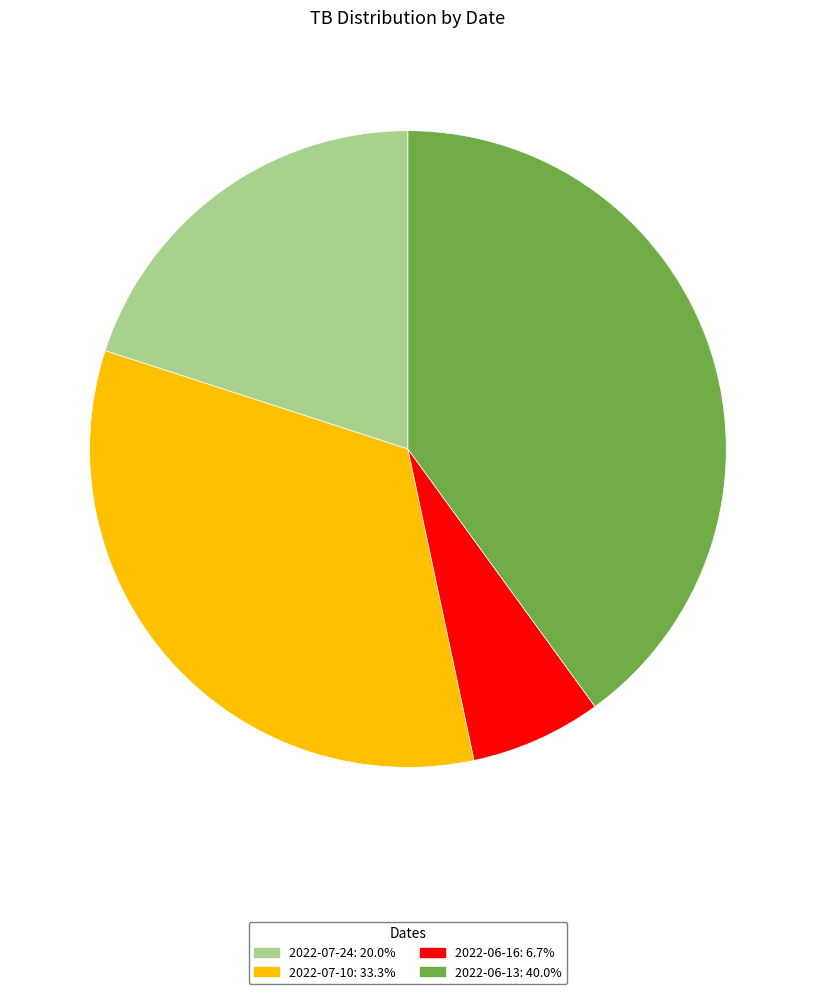

Is there a majority slice in this chart?

No